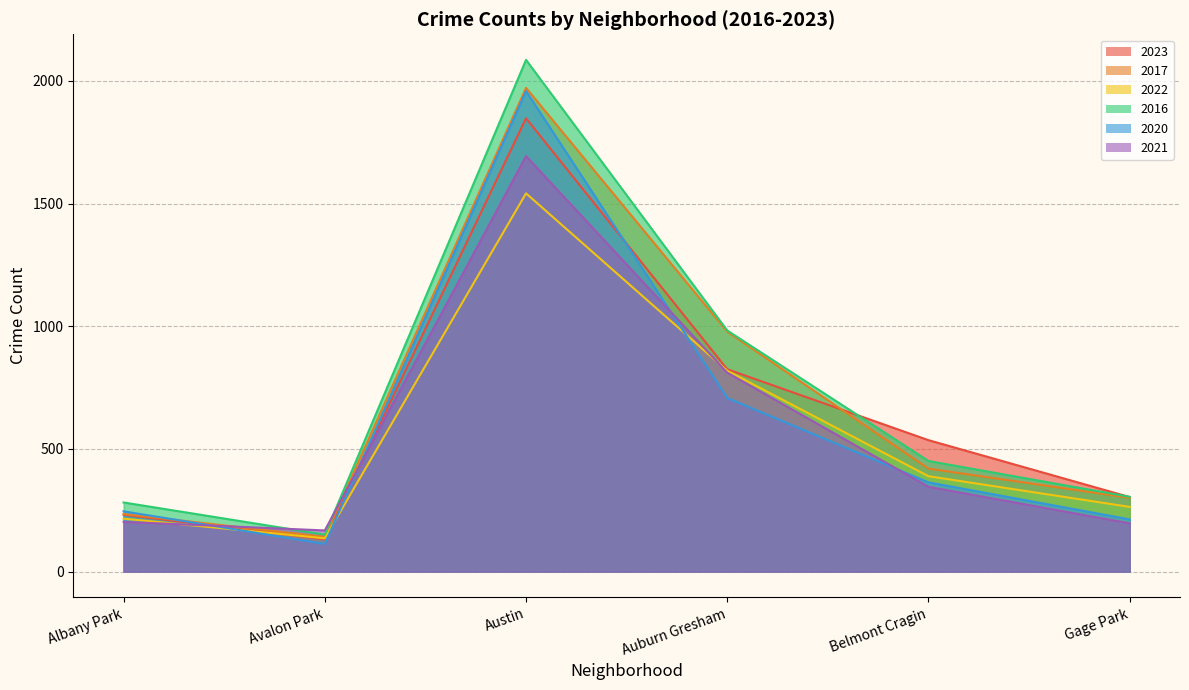

The 2023 series shows 825 at Auburn Gresham. True or false?

True